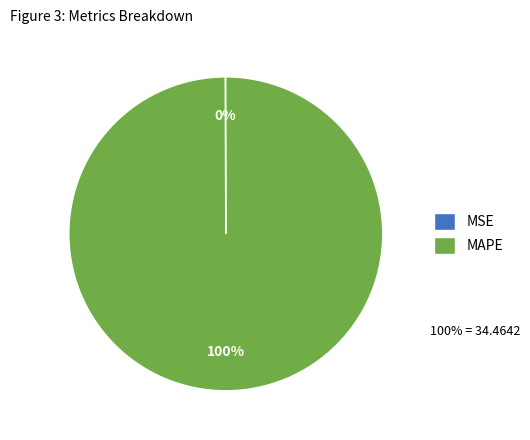

Which category has the biggest portion of the pie?

MAPE